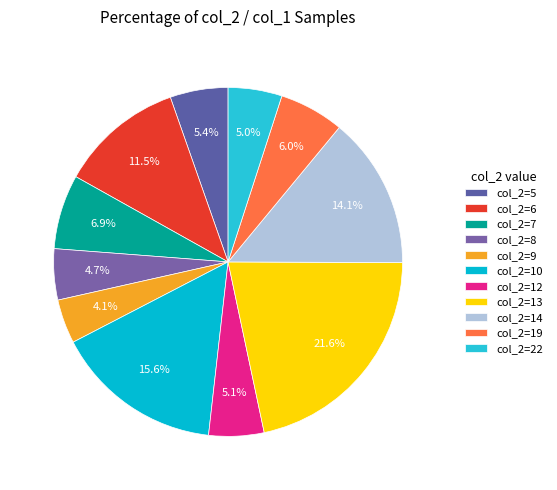

How many segments does this pie chart have?

11